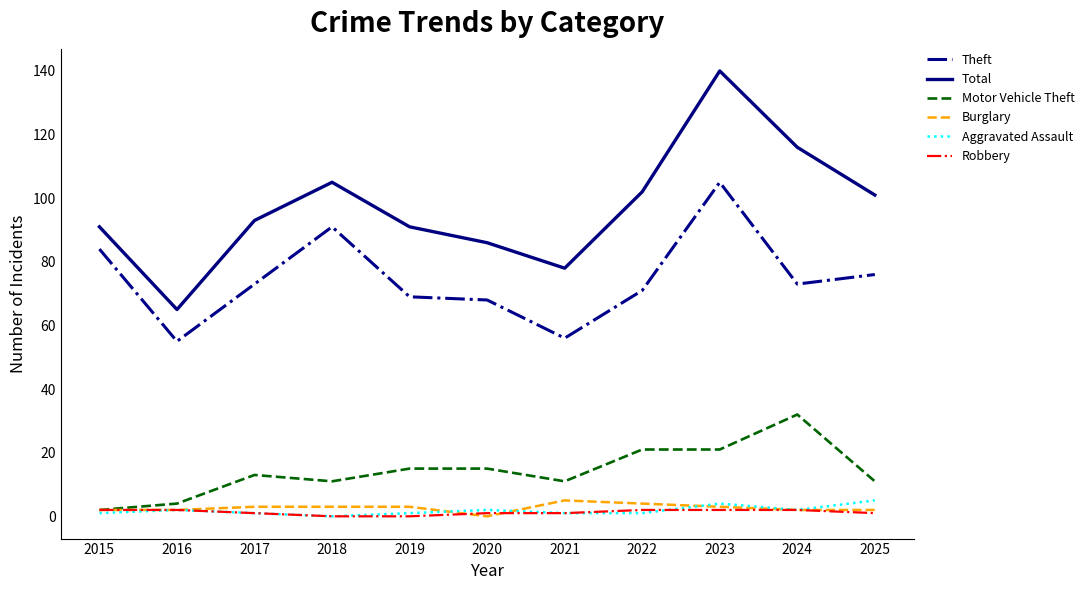

Between 2017 and 2018, which series saw the biggest shift?

Theft